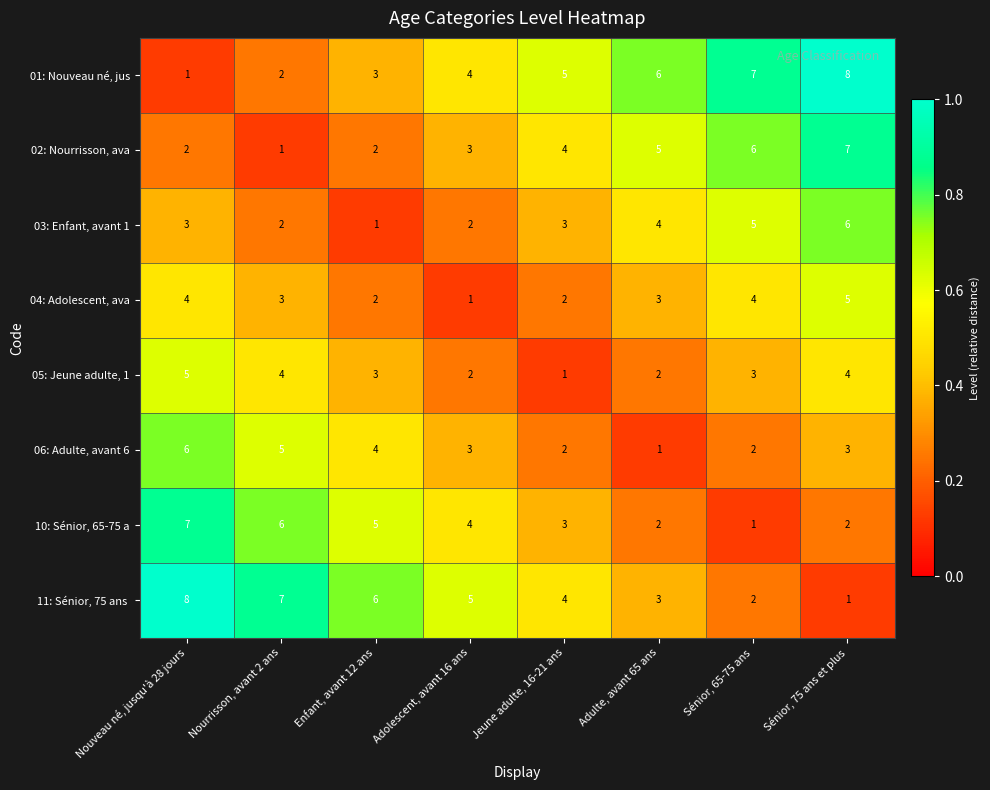

How many distinct data groups are displayed?

8